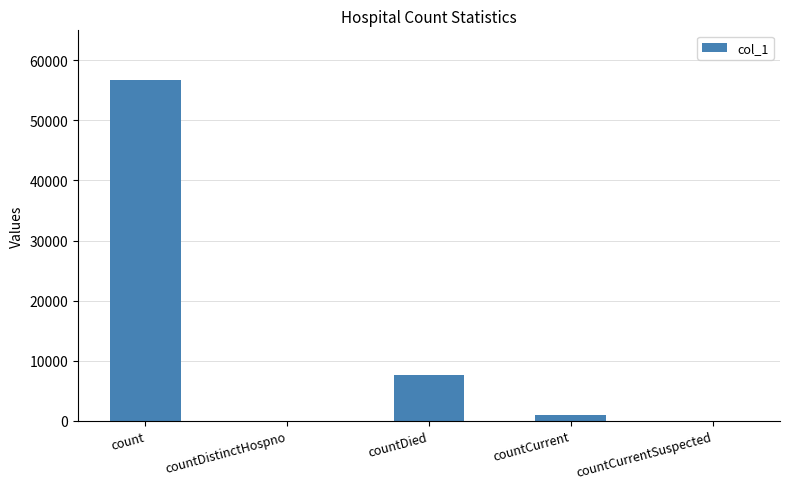

How many distinct data groups are displayed?

1